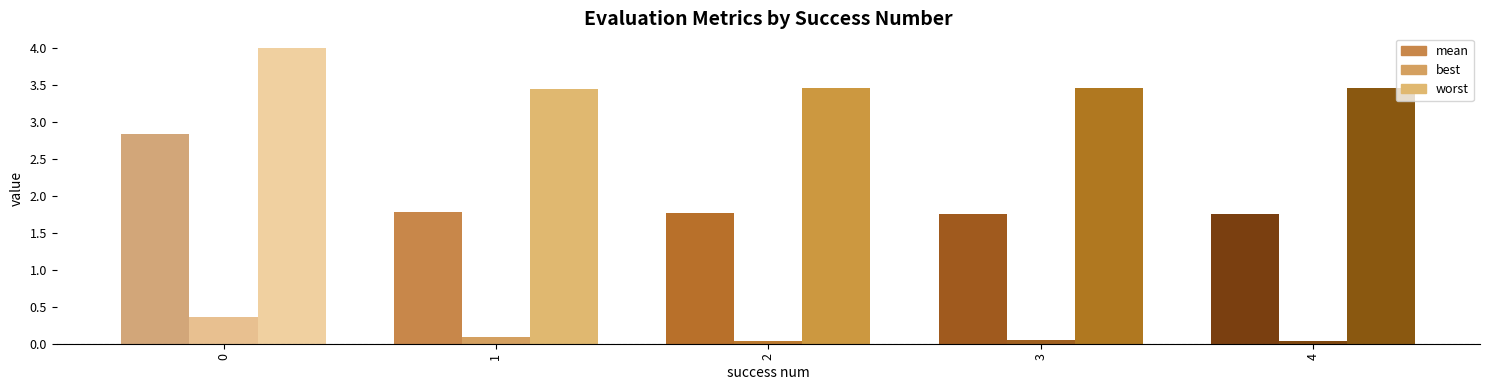

Between 0 and 4, which series saw the biggest shift?

mean